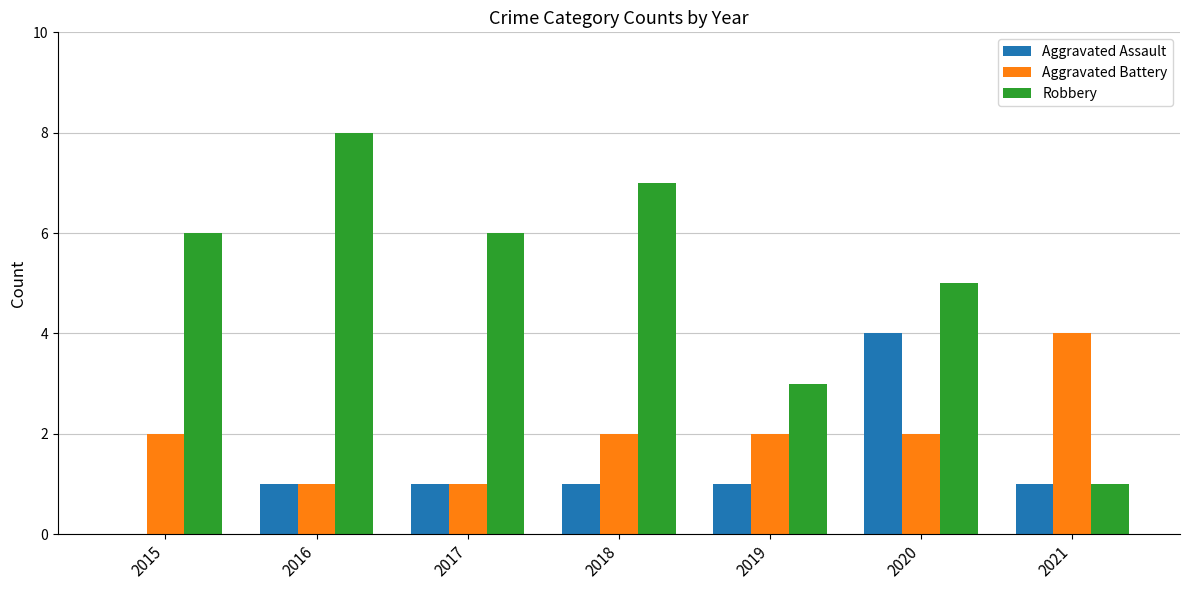

At which category does the chart reach its peak across all series?

2016